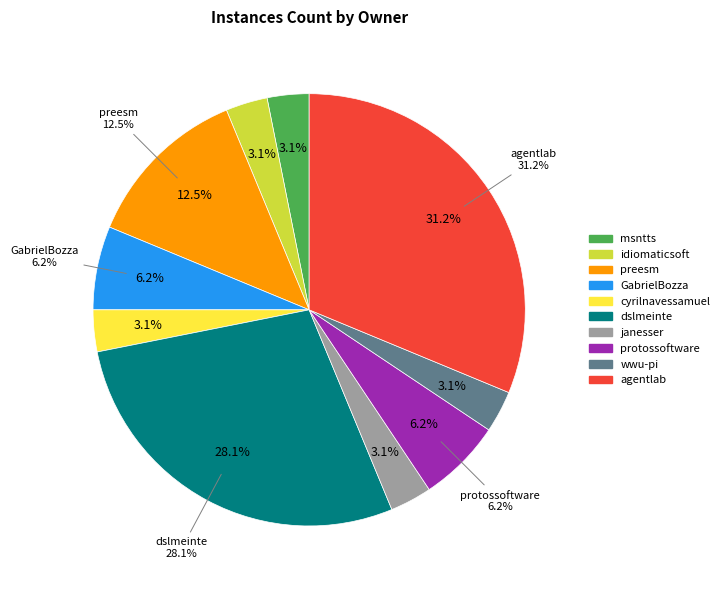

What is the largest slice in the pie chart?

agentlab